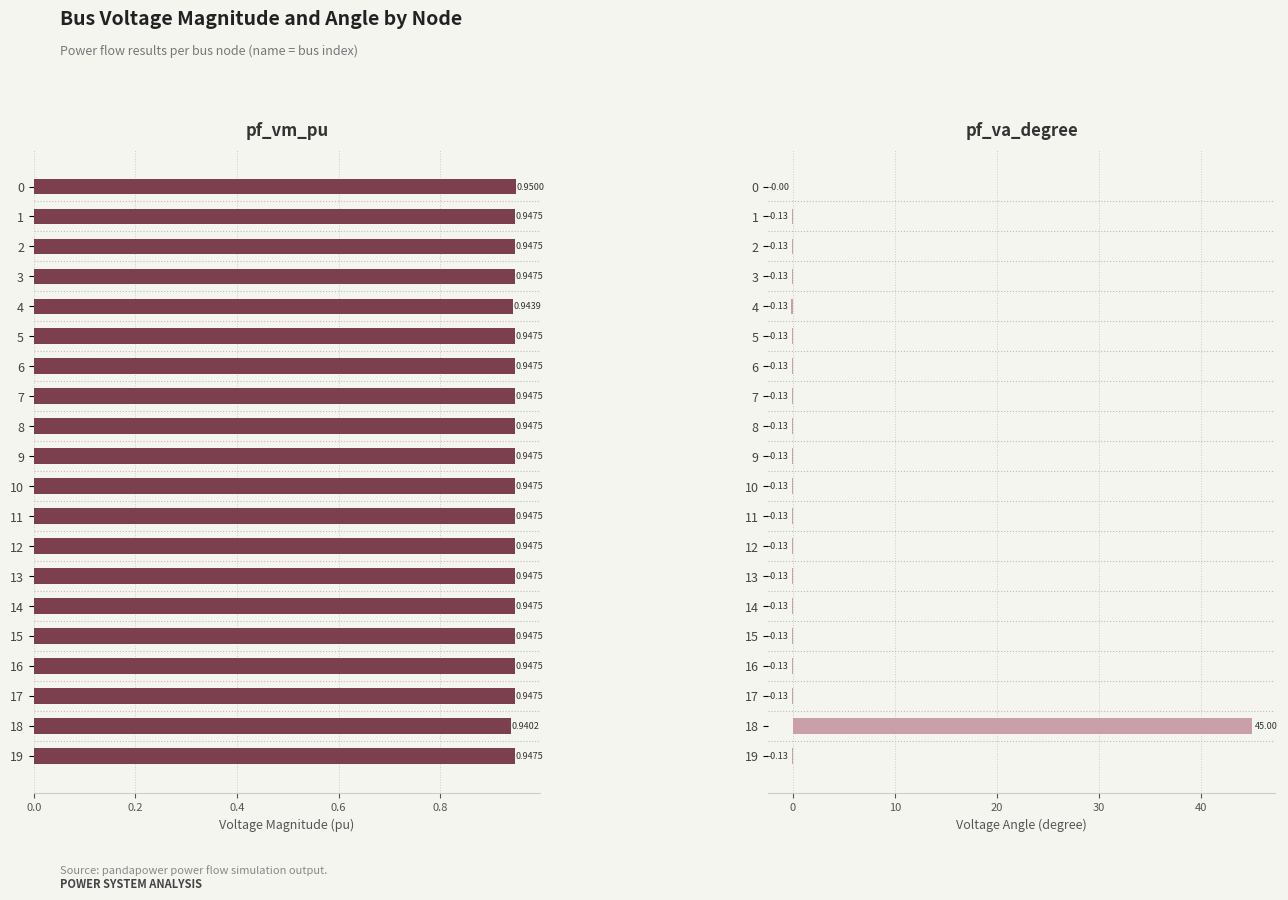

Reading left to right, transcribe all the data shown in this chart.

pf_vm_pu: 0.9	0.9	0.9	0.9	0.9	0.9	0.9	0.9	0.9	0.9	0.9	0.9	0.9	0.9	0.9	0.9	0.9	0.9	0.9	0.9
pf_va_degree: -0.0	-0.1	-0.1	-0.1	-0.1	-0.1	-0.1	-0.1	-0.1	-0.1	-0.1	-0.1	-0.1	-0.1	-0.1	-0.1	-0.1	-0.1	45.0	-0.1